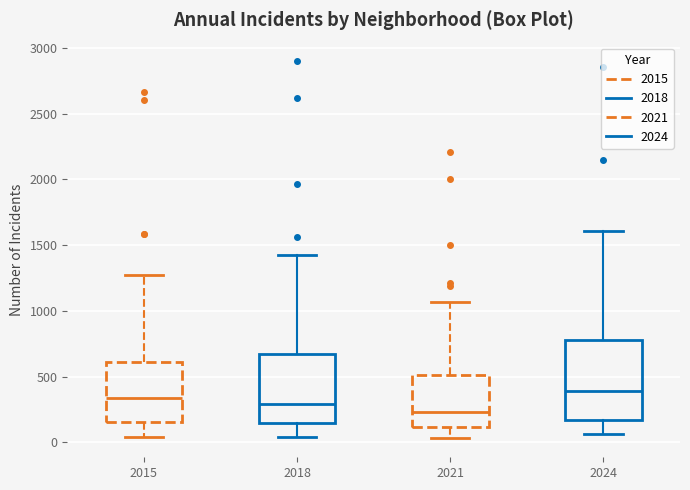

Which box's median line is the highest?

2024